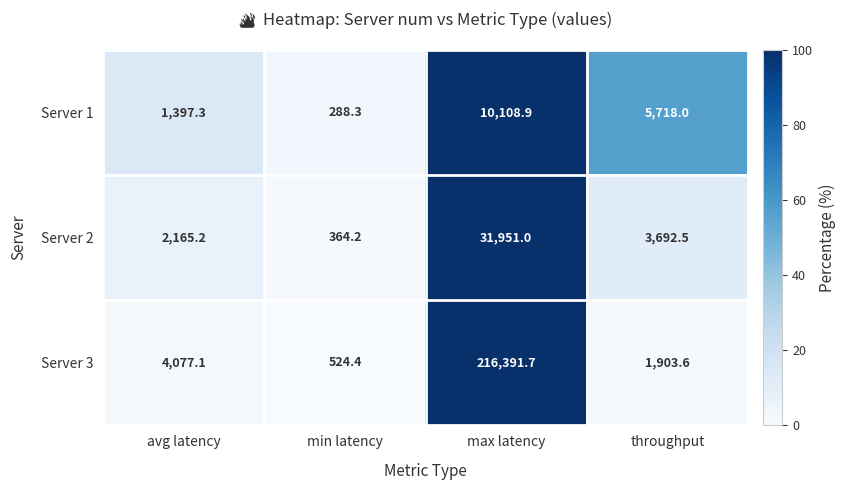

At which label does Server 2 reach its peak?

max latency